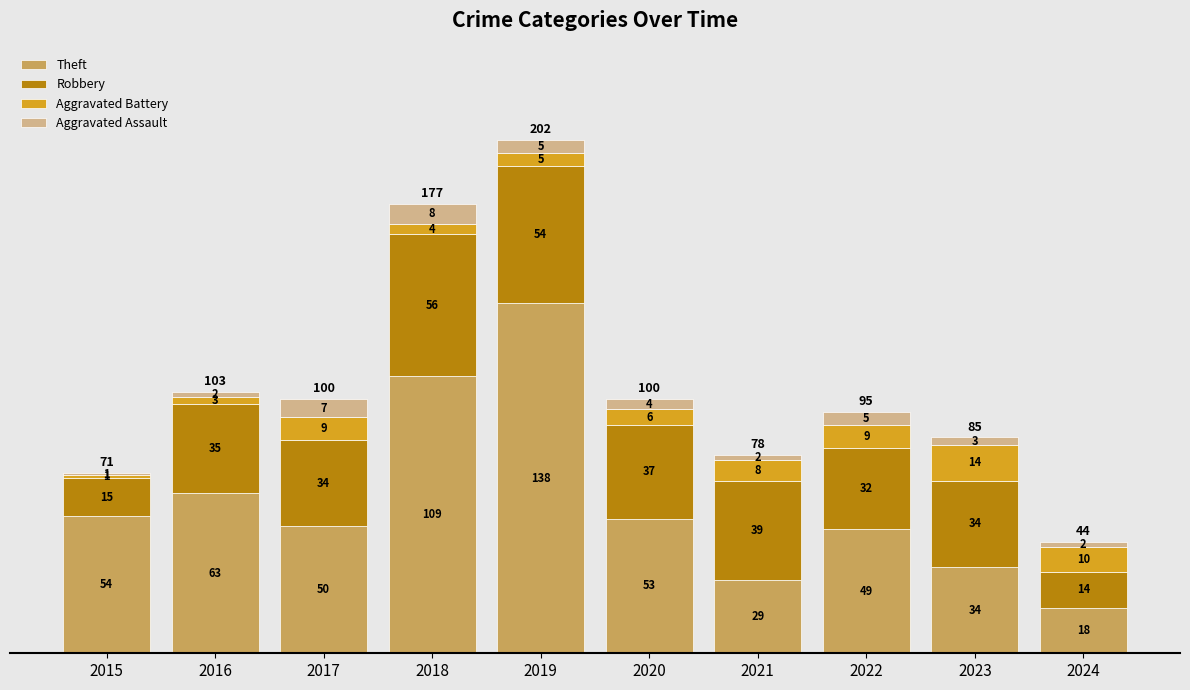

What is the difference between the second highest and minimum values in the Theft series?

91